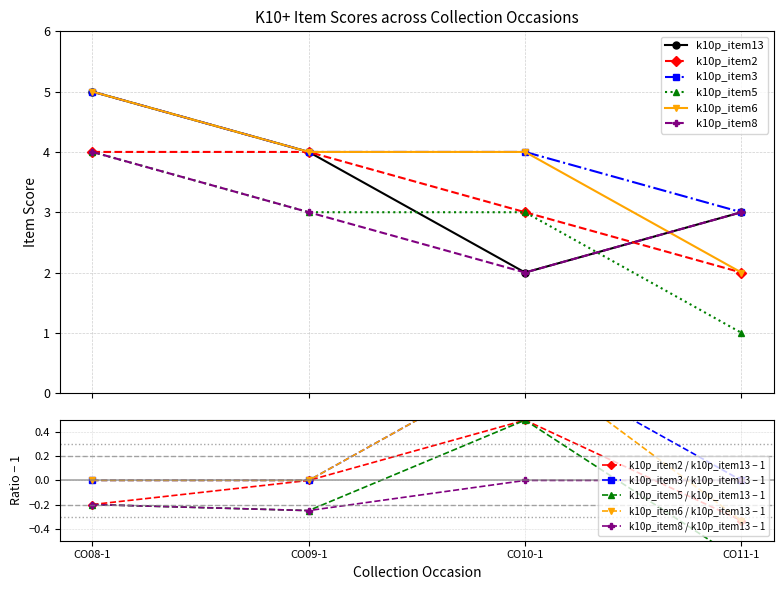

True or false: k10p_item6 has more than 2 points higher than both neighbors.

False